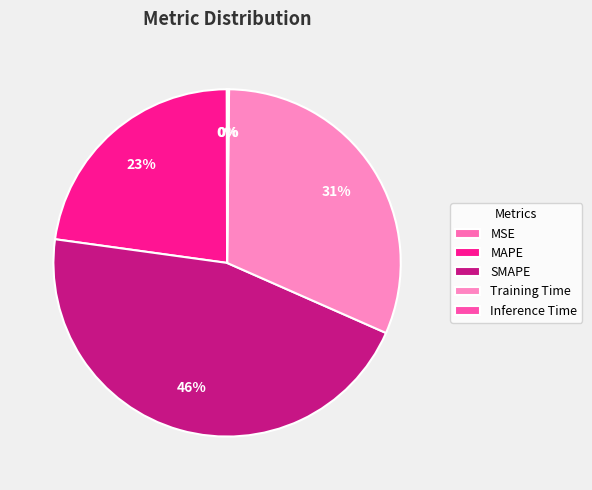

What is the total percentage of Inference Time and Training Time?

31.6%